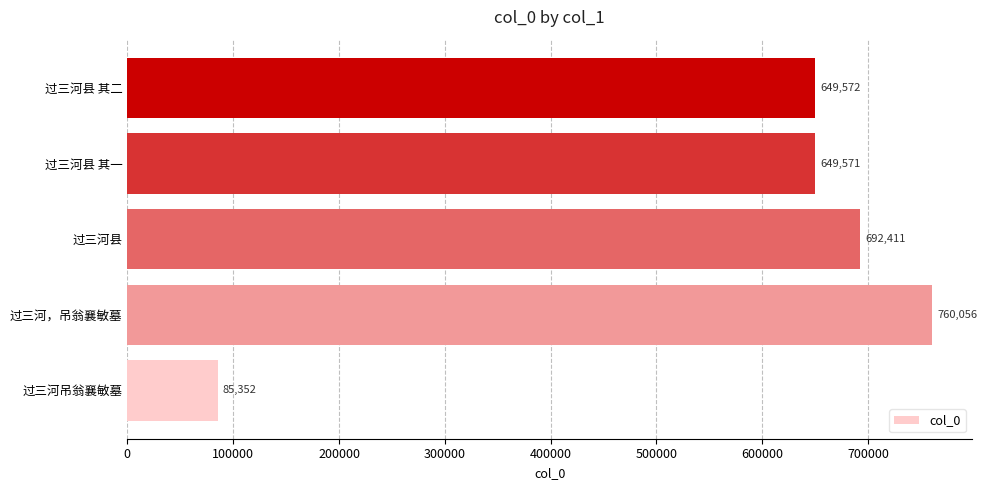

The chart shows a value of 760056 at 过三河，吊翁襄敏墓. True or false?

True